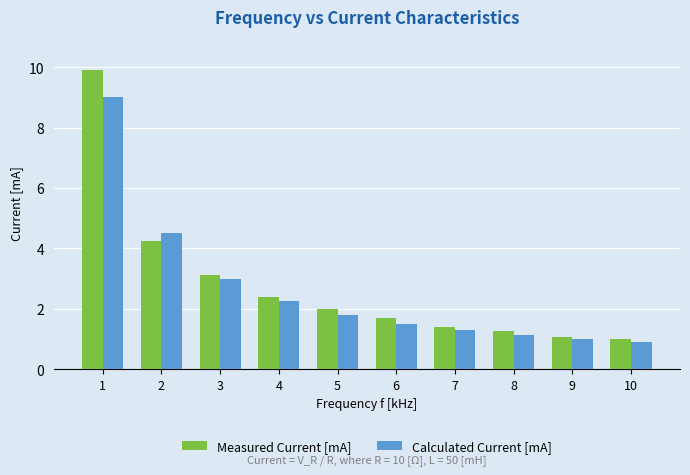

Between 3 and 5, which series saw the biggest shift?

Calculated Current [mA]